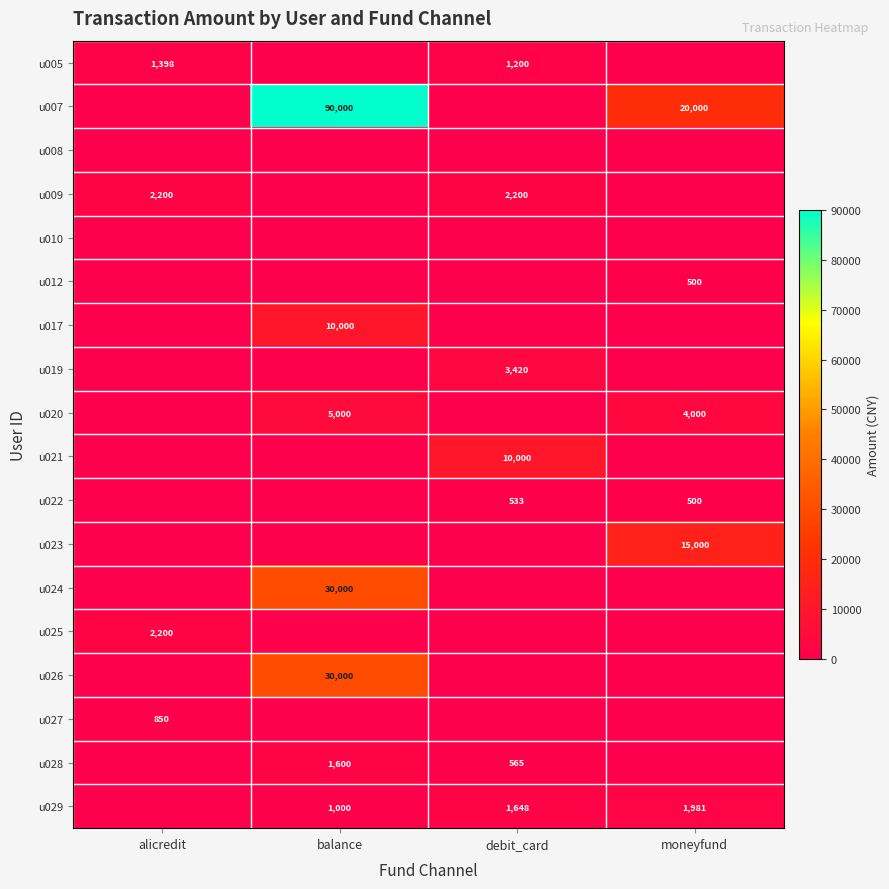

The u023 series shows 23231 at moneyfund. True or false?

False